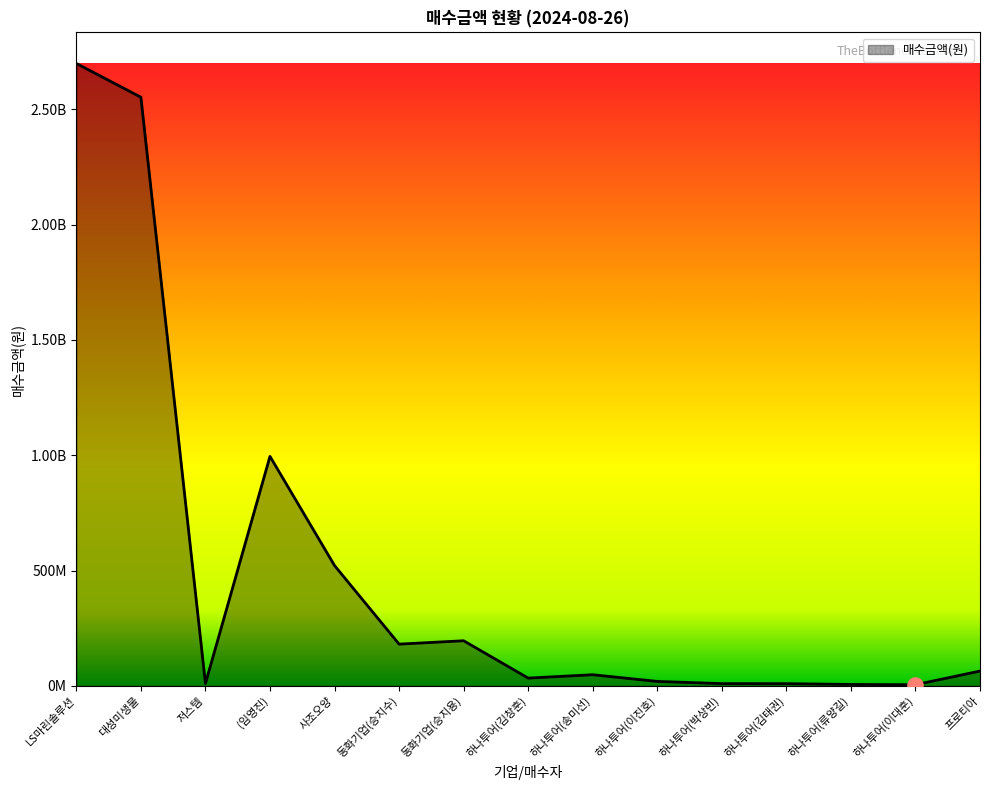

What is the ratio of the value at LS마린솔루션 to the value at (임영진)?

2.7